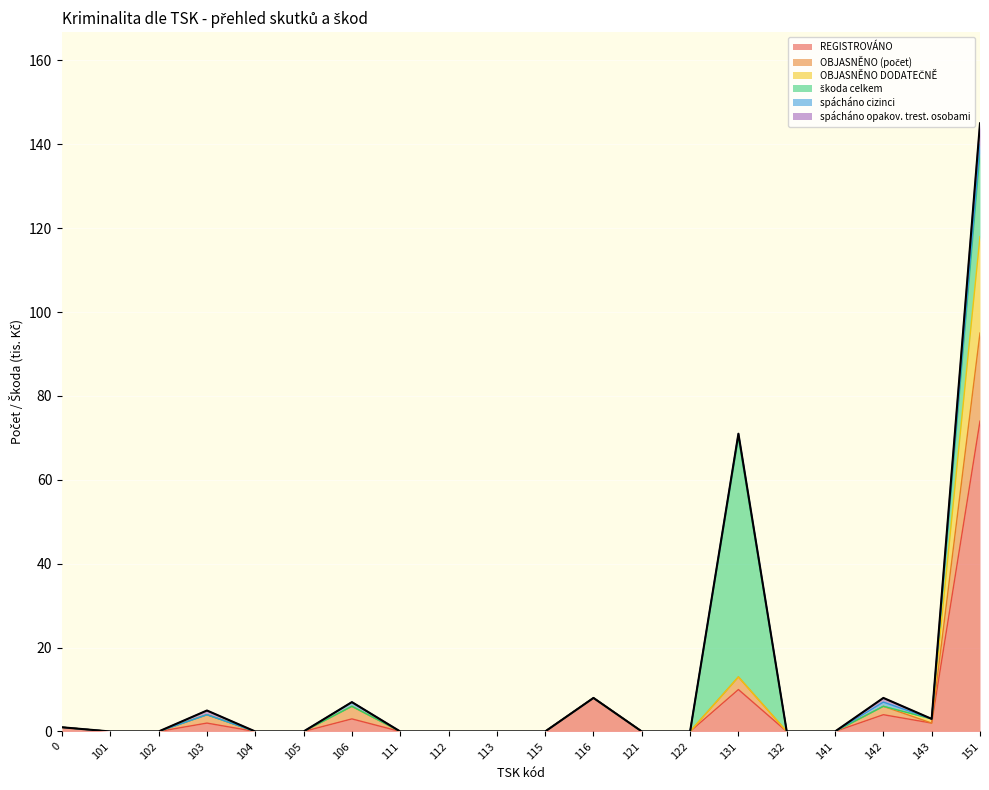

Which series changed the most between 0 and 115?

REGISTROVÁNO